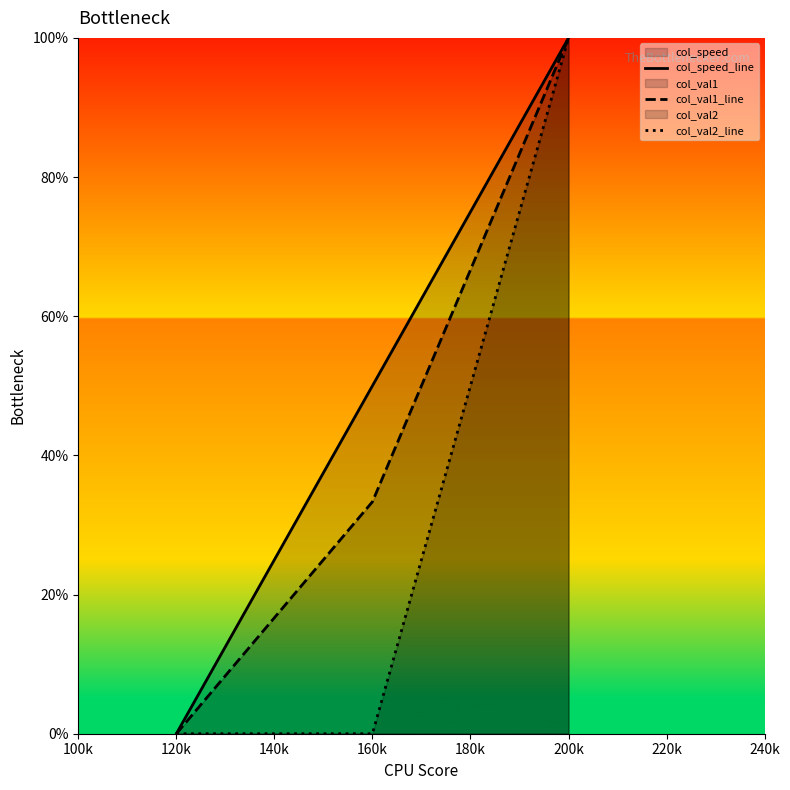

What is the highest value of the col_val1_line series?

100.0